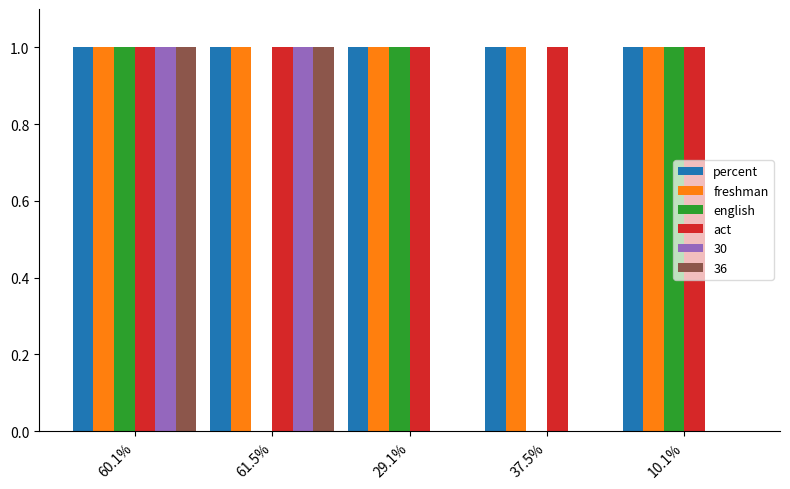

At which category is the sum across all series the highest?

60.1%